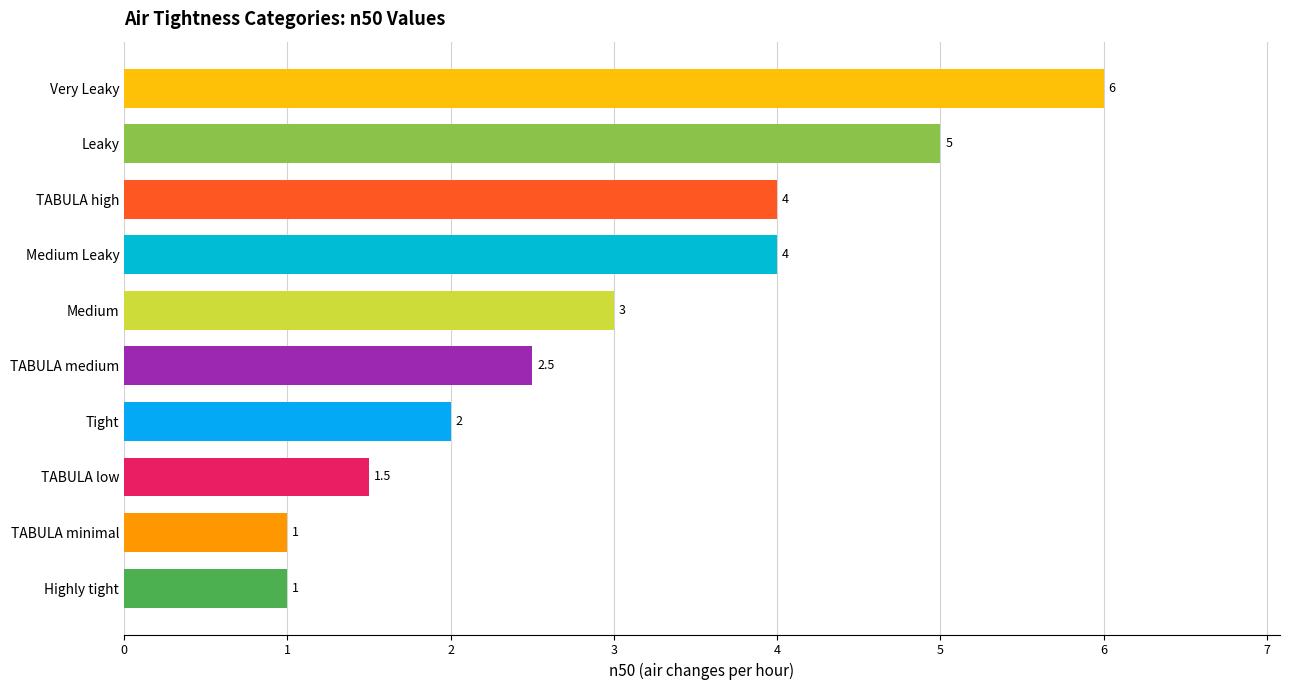

How many data points does each series have?

10